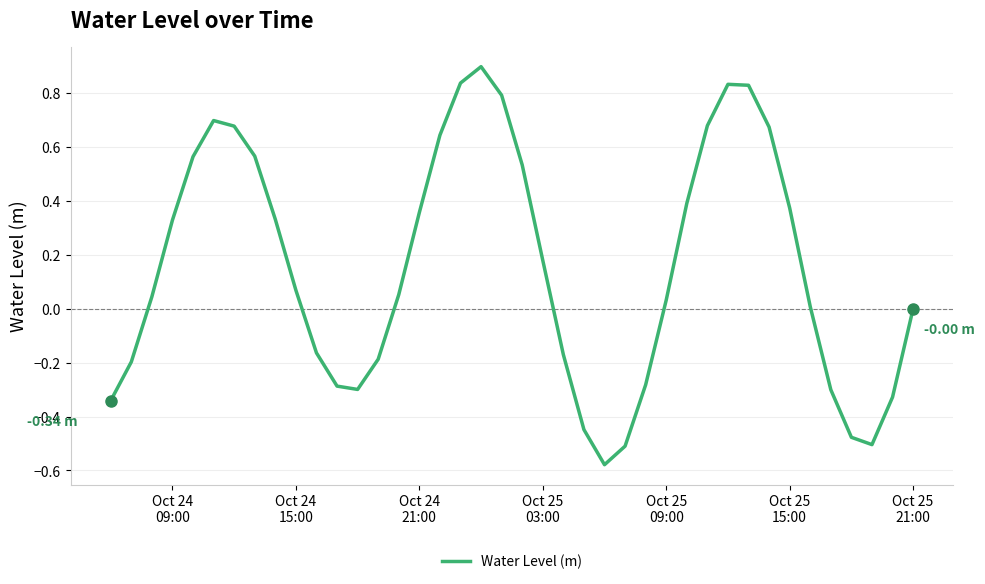

Is this an area chart (filled region under the line)?

No